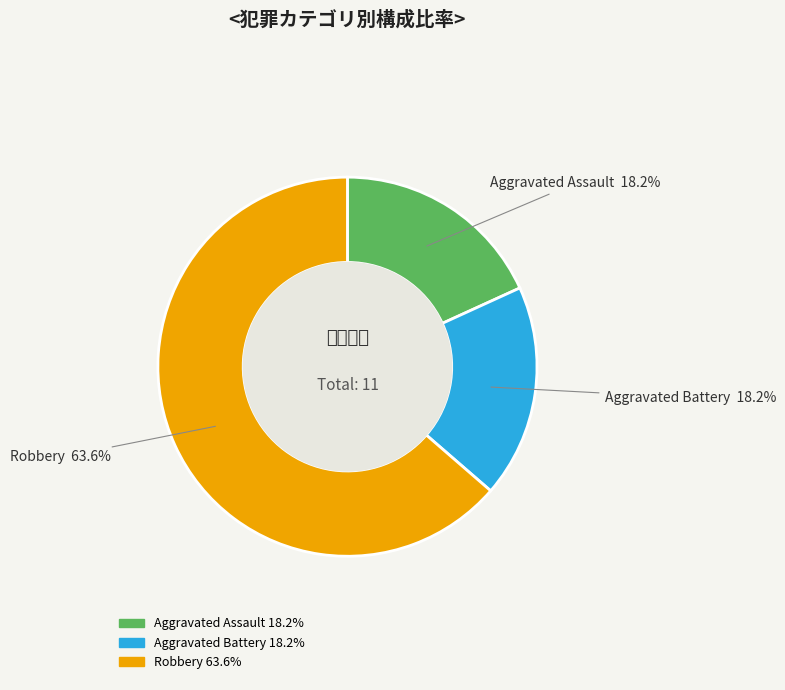

Does Robbery represent more than half of the total?

Yes